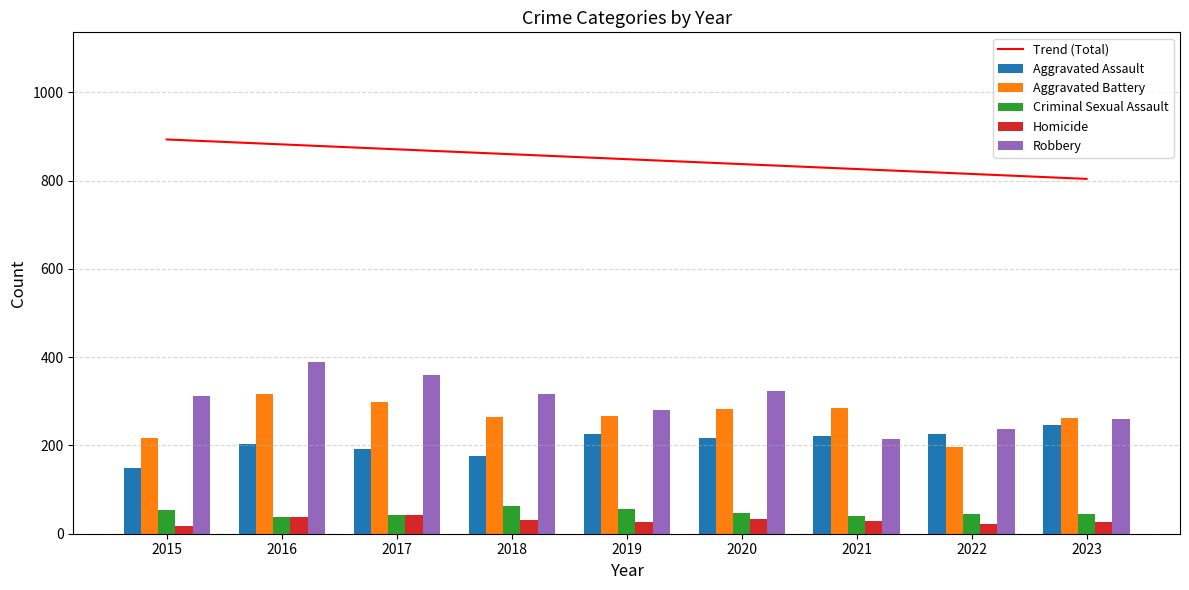

Which series changed the most between 2019 and 2023?

Trend (Total)